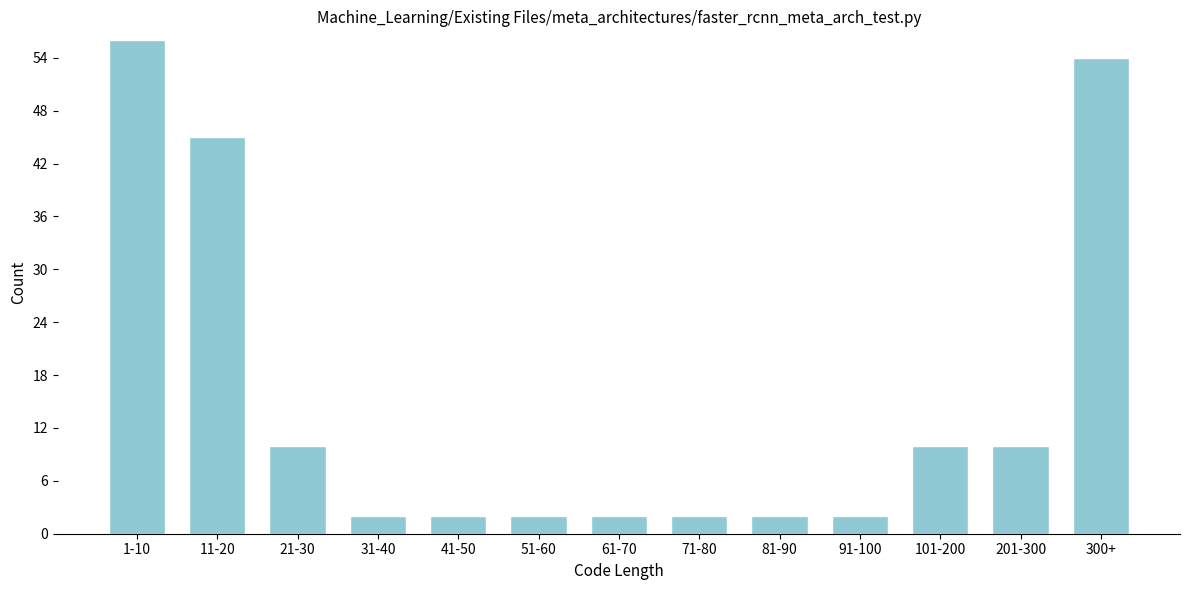

Reading left to right, extract all data points from this chart.

1-10=56	11-20=45	21-30=10	31-40=2	41-50=2	51-60=2	61-70=2	71-80=2	81-90=2	91-100=2	101-200=10	201-300=10	300+=54